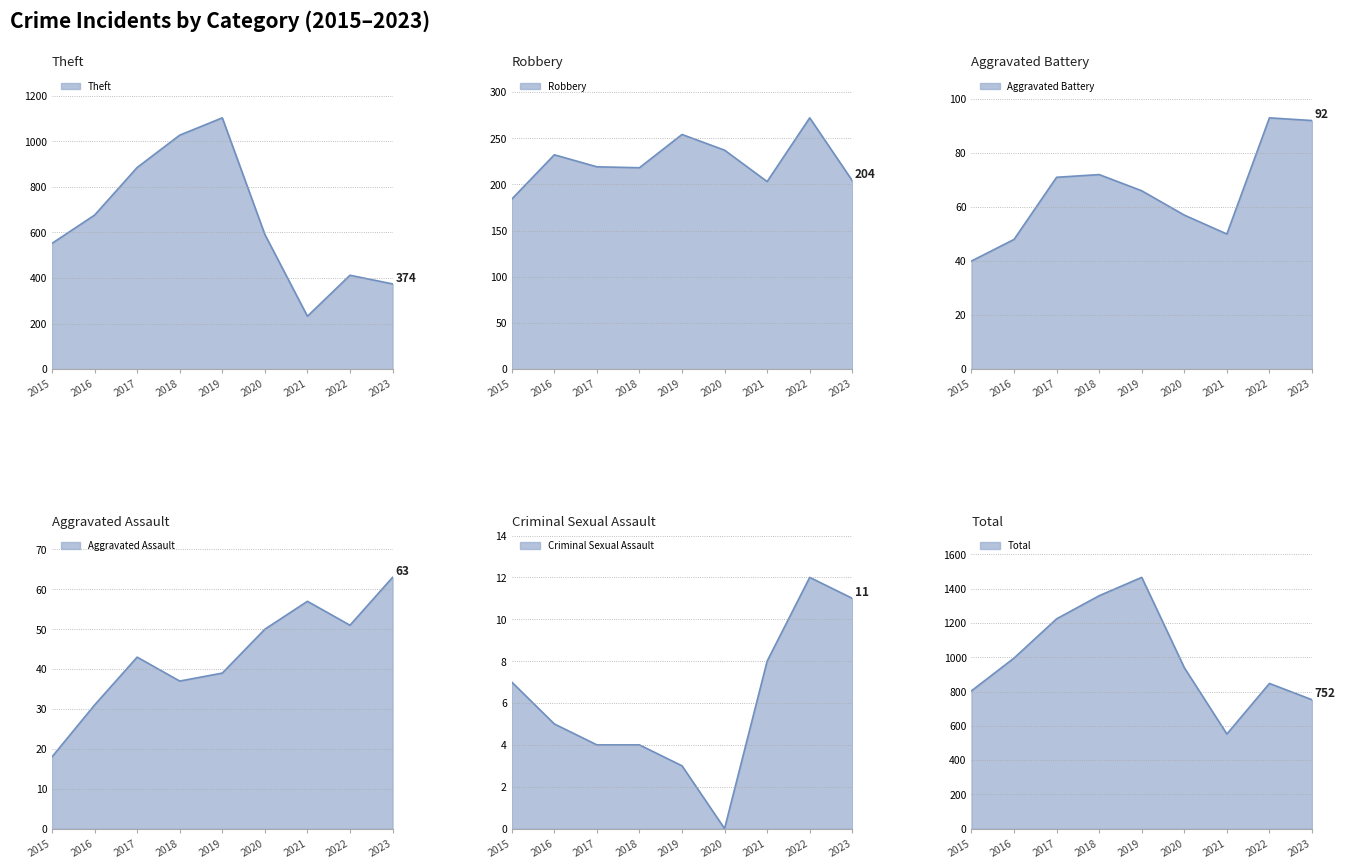

True or false: Aggravated Assault has more than 0 points higher than both neighbors.

True